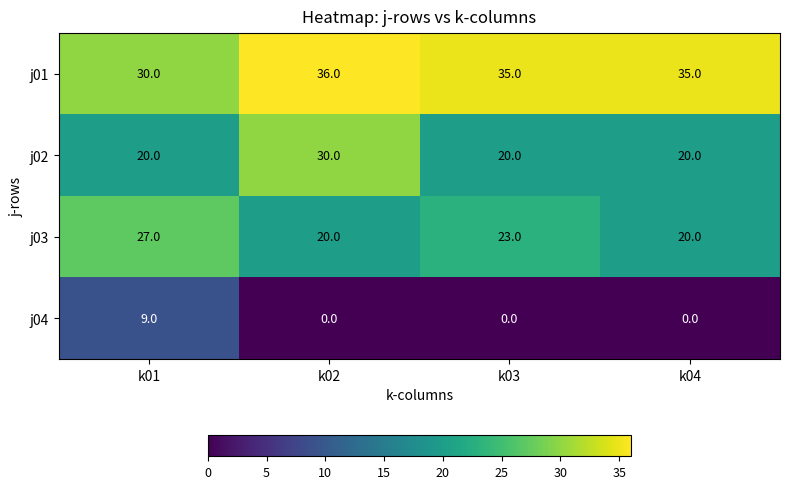

Reading left to right, transcribe all the data shown in this chart.

j01: 30	36	35	35
j02: 20	30	20	20
j03: 27	20	23	20
j04: 9	0	0	0